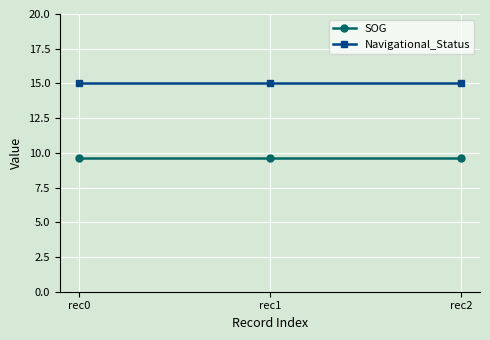

List the series in order of their overall mean, highest first.

Navigational_Status, SOG